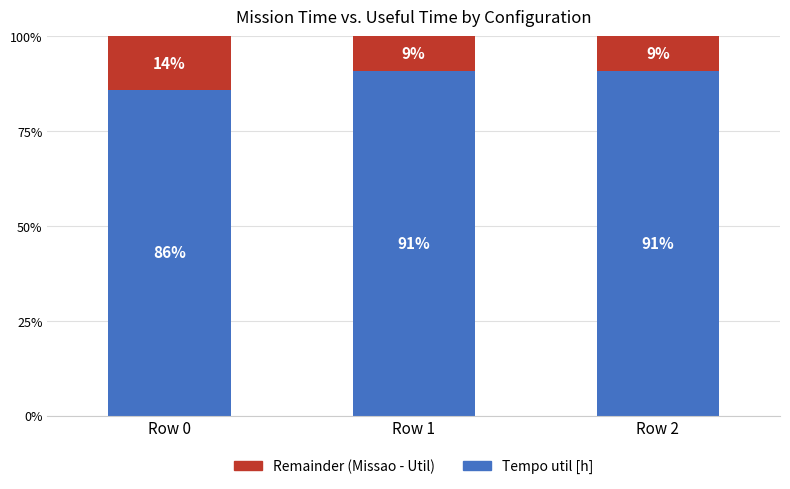

What are all the series names shown in the legend?

Remainder (Missao - Util), Tempo util [h]